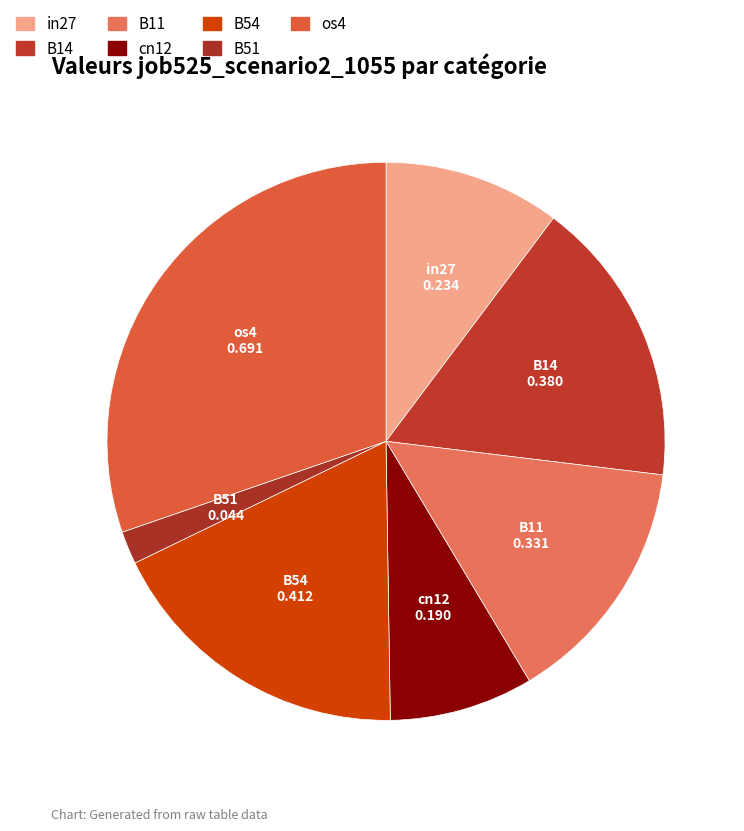

To the nearest percent, what portion does B11 represent?

14%